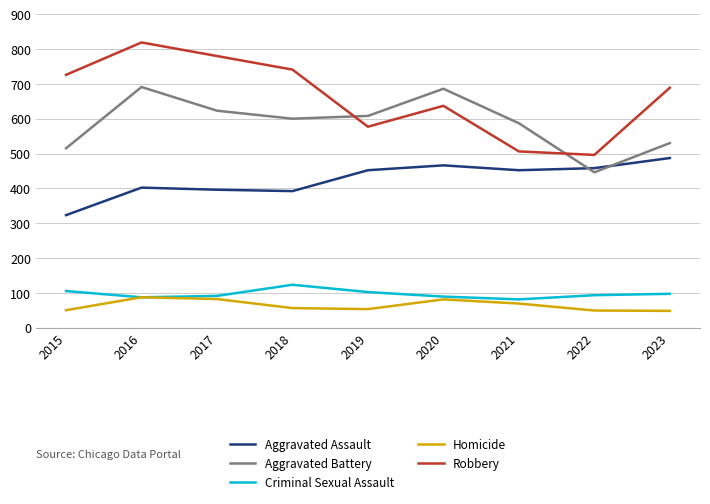

At how many categories does at least one series exceed 165?

9